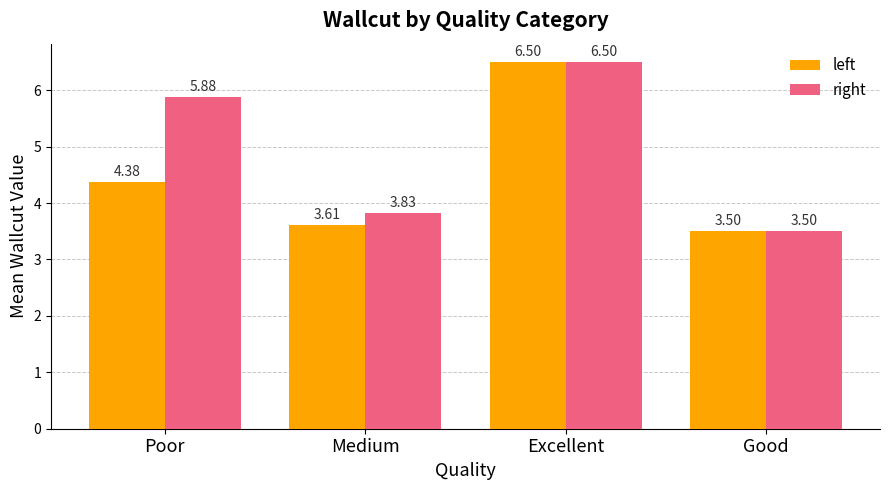

Which series has the largest total across all categories?

right